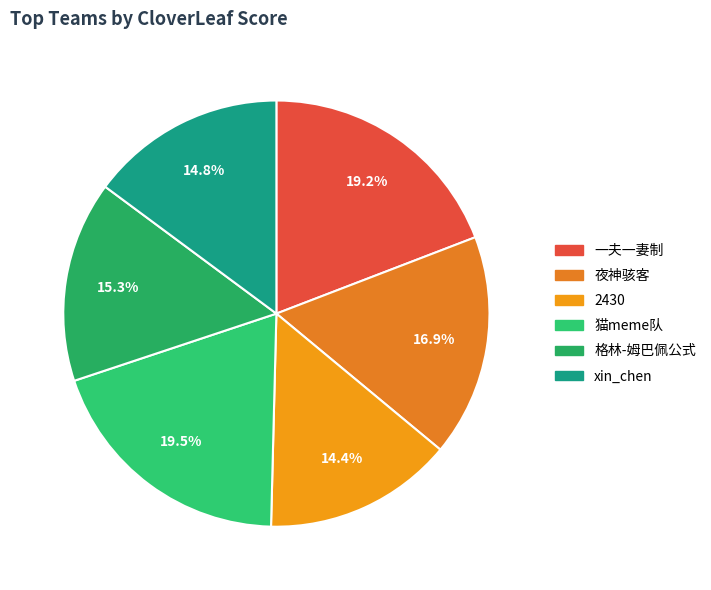

Rank the categories by value from lowest to highest.

2430, xin_chen, 格林-姆巴佩公式, 夜神骇客, 一夫一妻制, 猫meme队